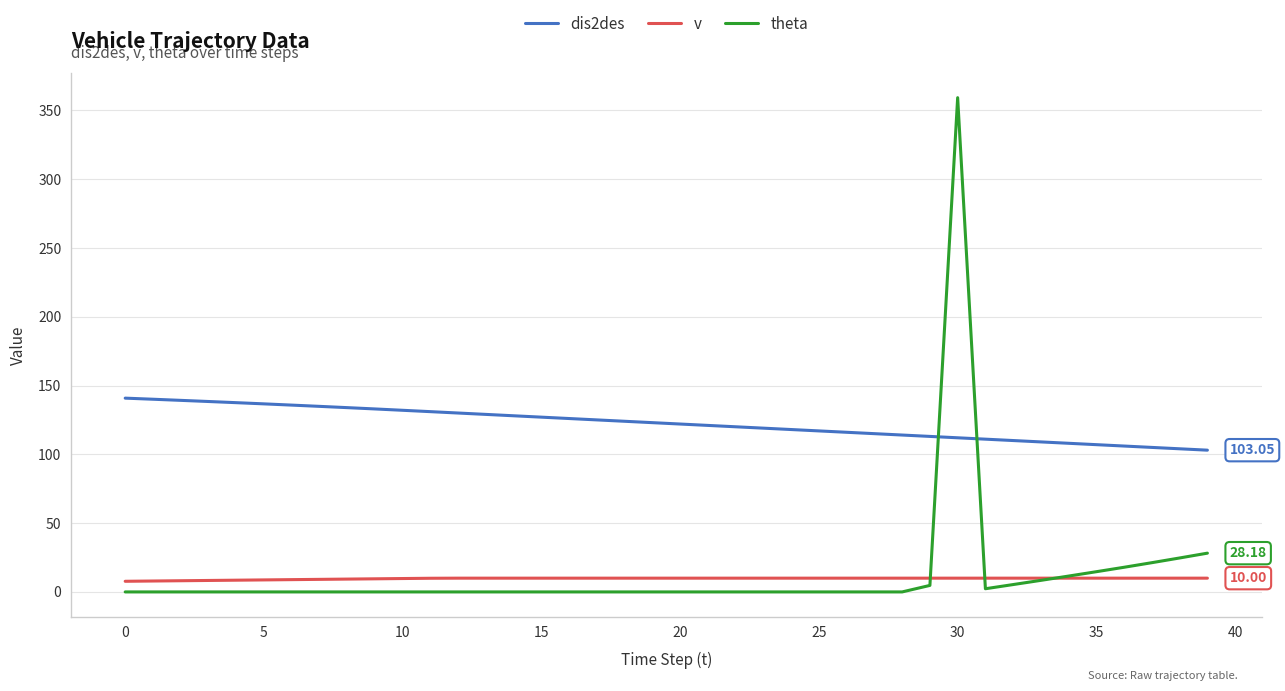

How many series are shown in this chart?

3